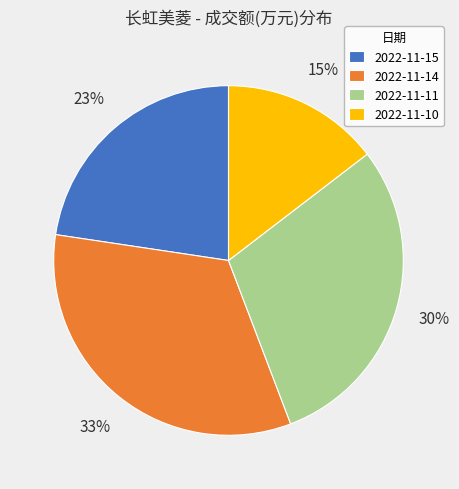

Approximately how many times larger is the value at 2022-11-11 compared to 2022-11-10?

2.0